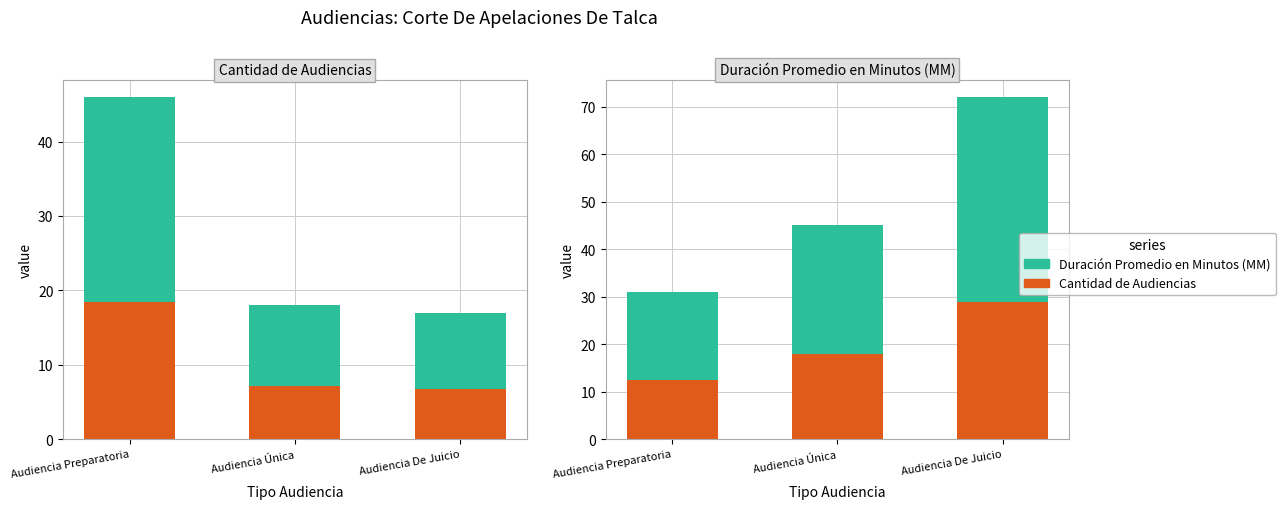

What is the approximate value of Duración Promedio en Minutos (MM) at Audiencia Única?

27.0